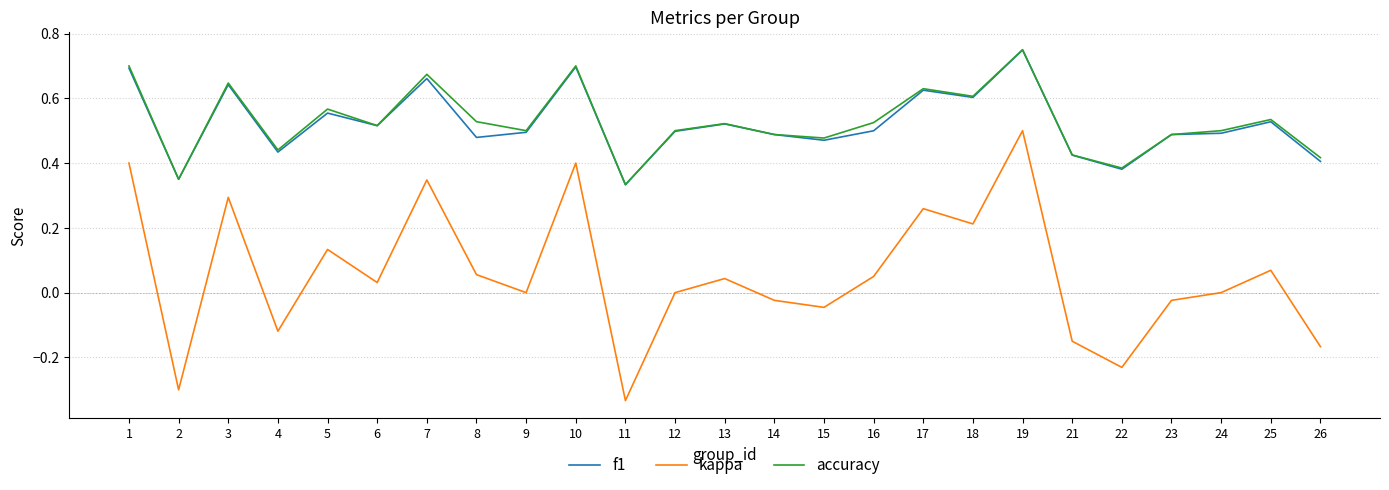

At how many categories does at least one series exceed 0?

25